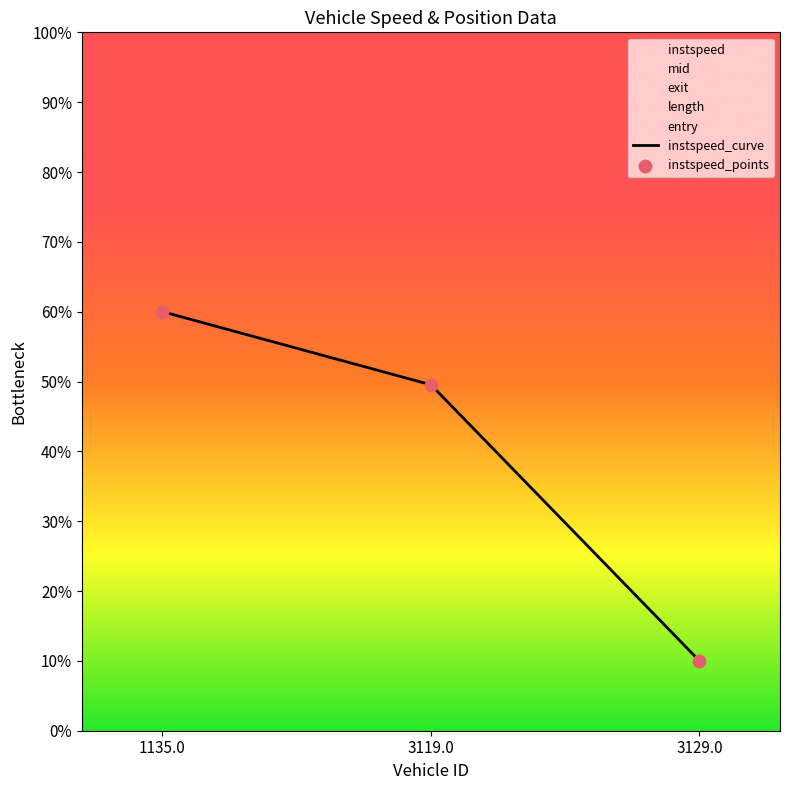

At which category is the sum across all series the highest?

1135.0